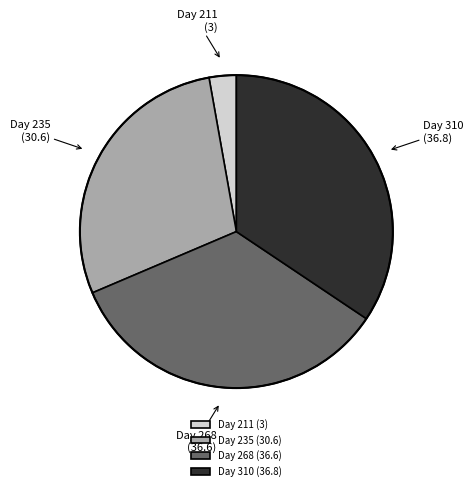

Which slice is the smallest?

Day 211 (3)